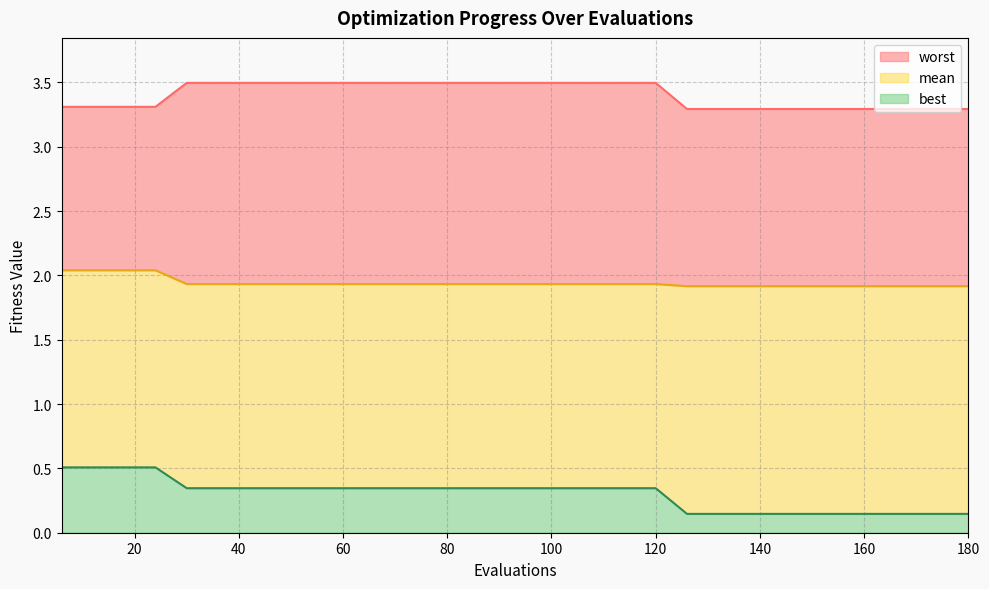

What is the approximate value of best at 6?

0.5